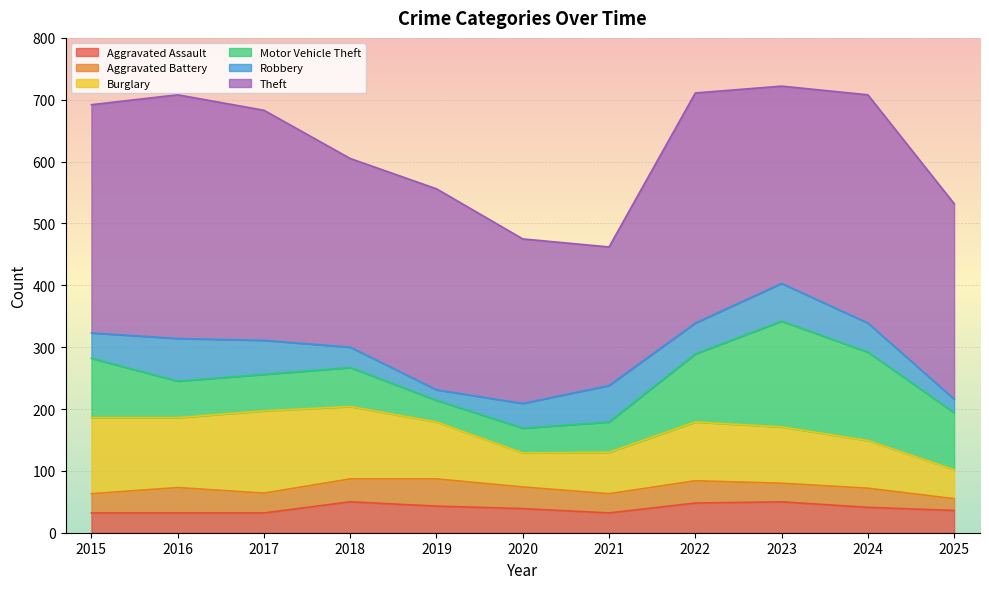

Rank the series by their maximum value, from lowest to highest.

Aggravated Battery, Aggravated Assault, Robbery, Burglary, Motor Vehicle Theft, Theft